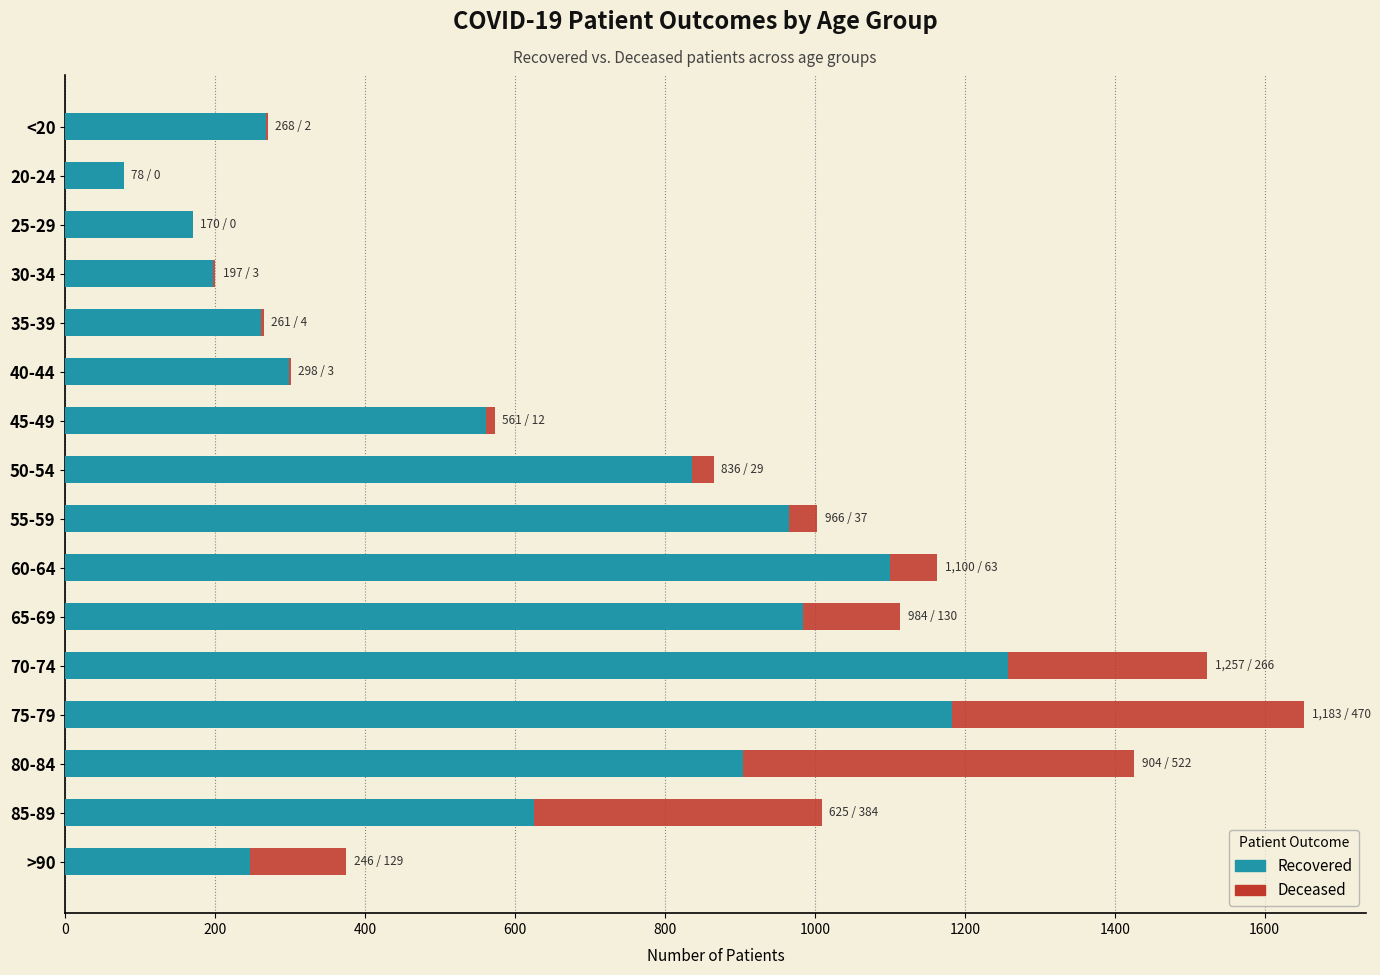

At which category is the sum across all series the highest?

75-79